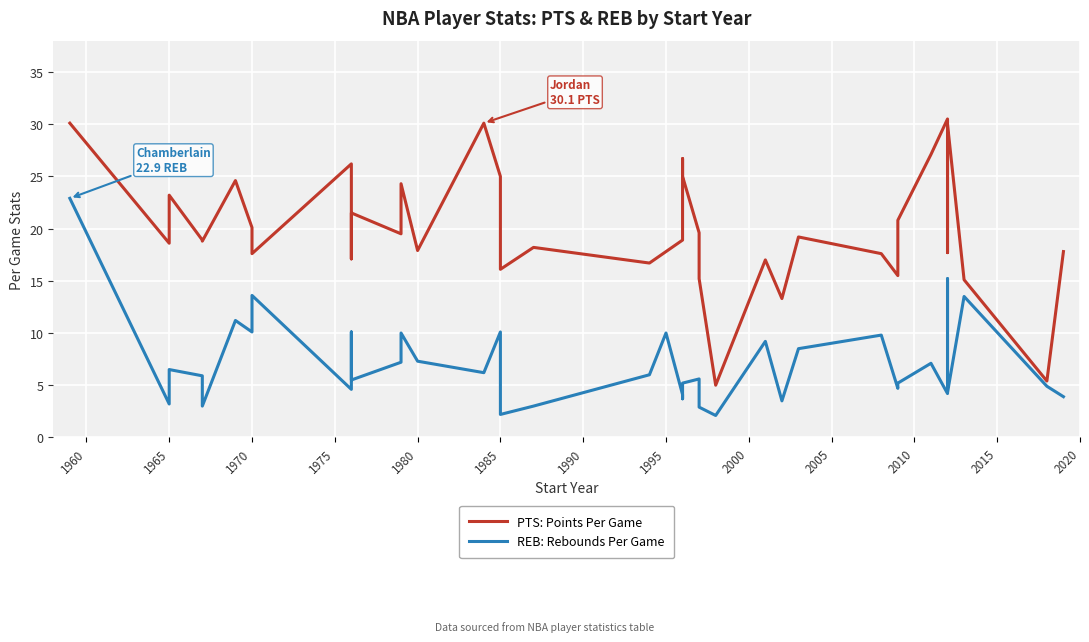

Rank the series at 1980 from highest to lowest value.

PTS: Points Per Game, REB: Rebounds Per Game